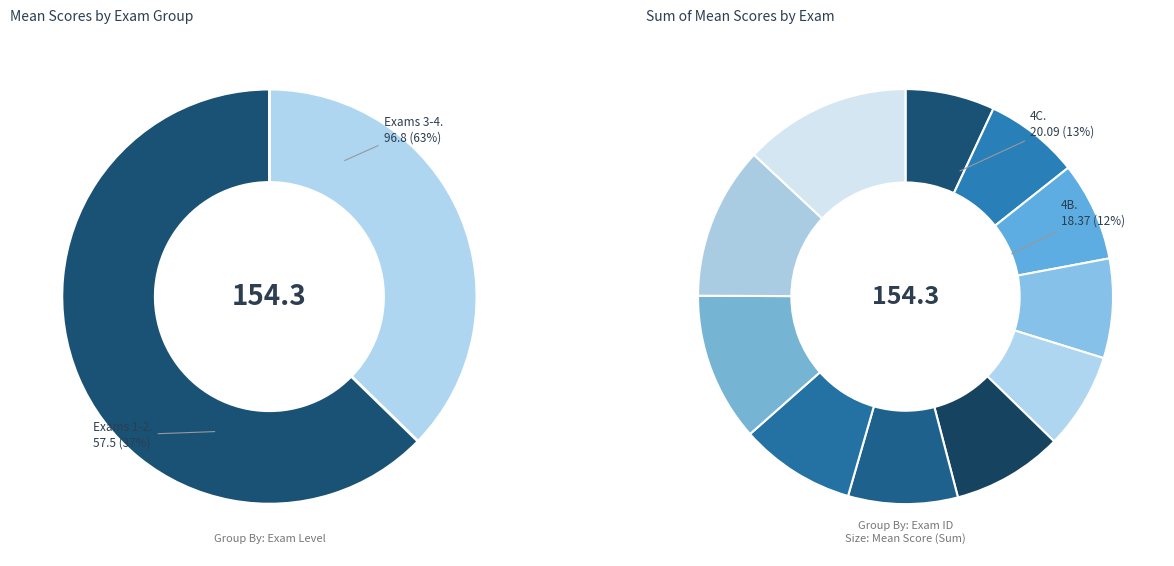

To the nearest percent, what is the combined percentage of 2C and 2A?

15%